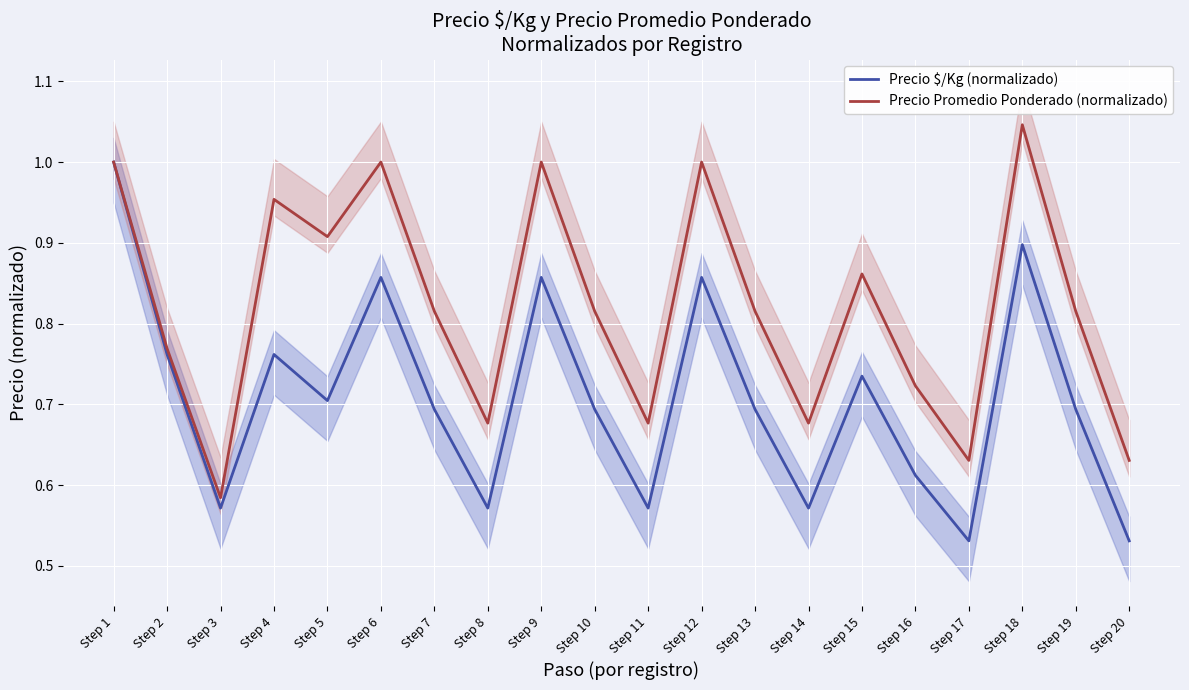

At which label is Precio $/Kg (normalizado) closest to 0?

Step 17